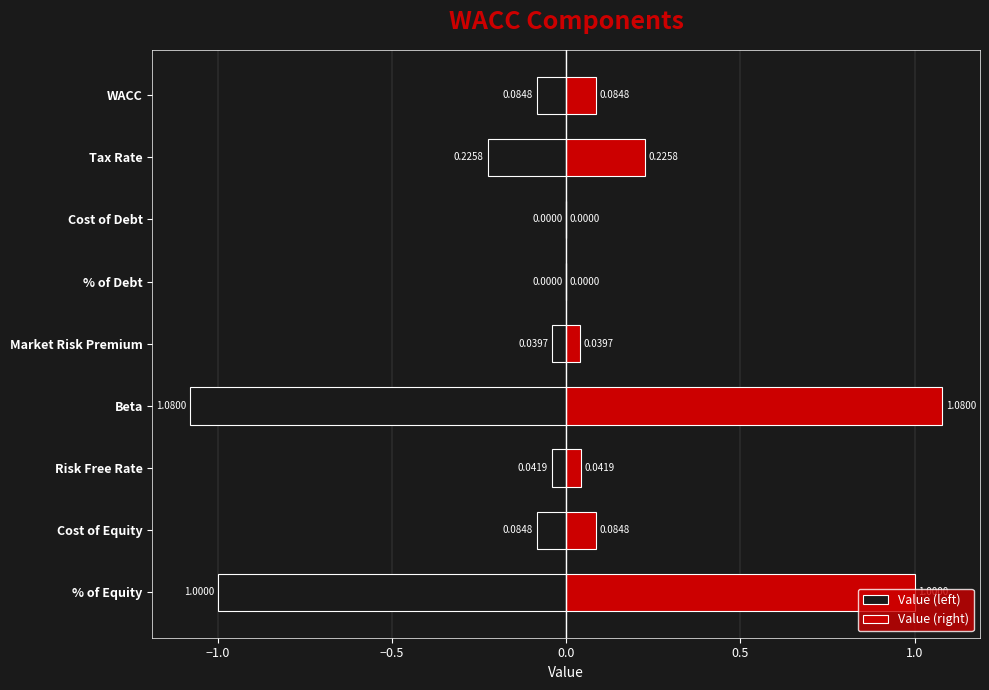

True or false: Value (left) has a value of -1.1 at Beta.

True